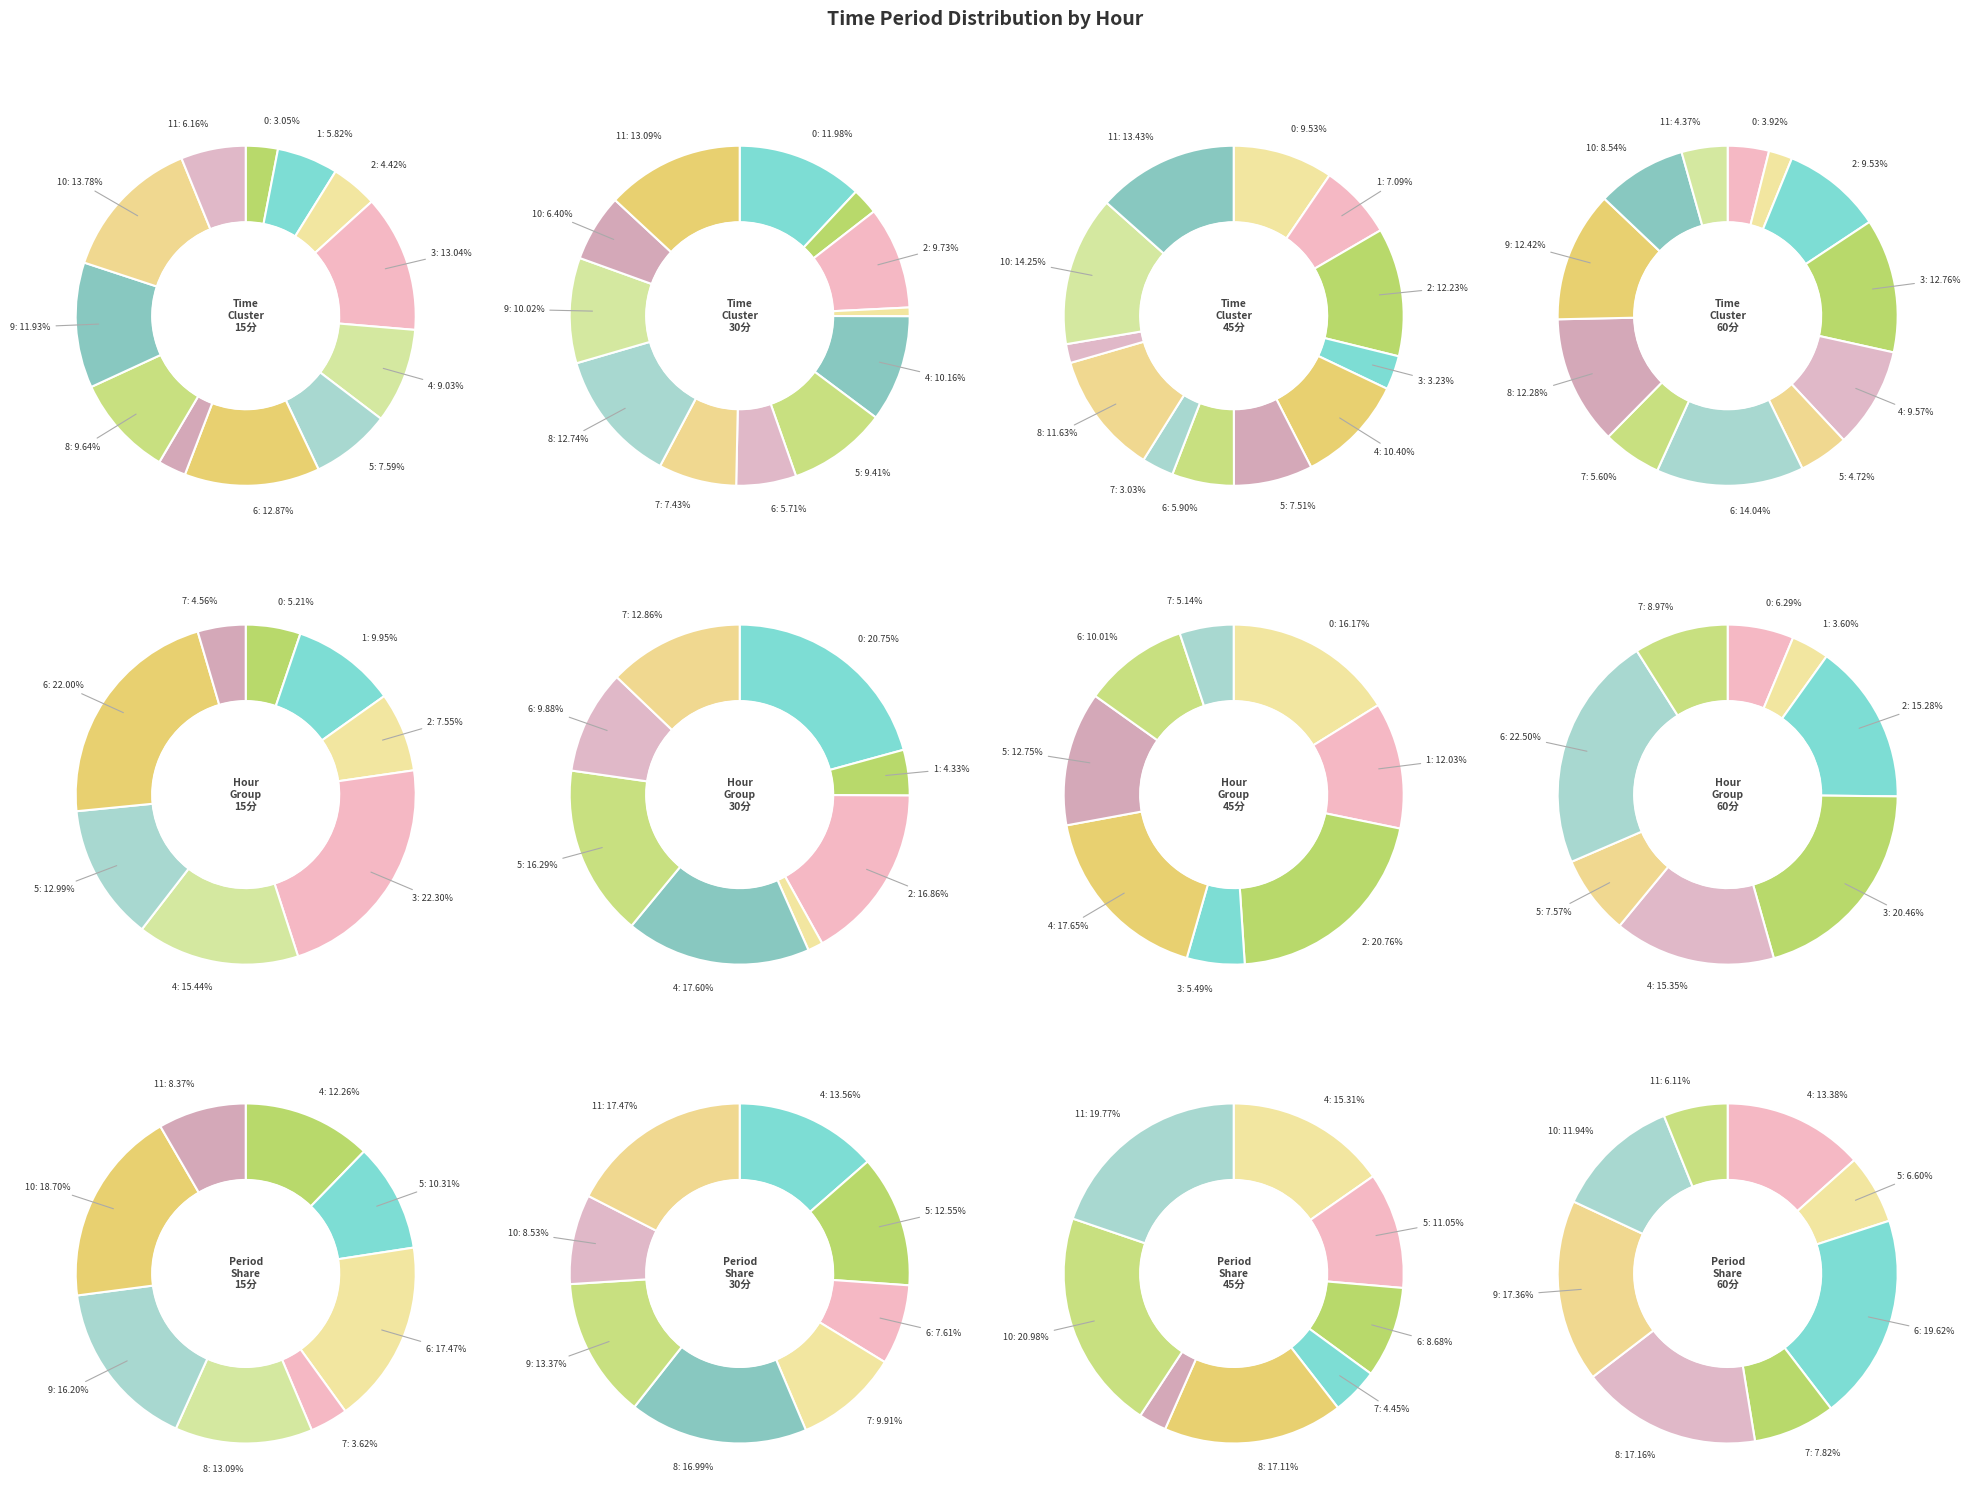

Which category has the biggest portion of the pie?

10